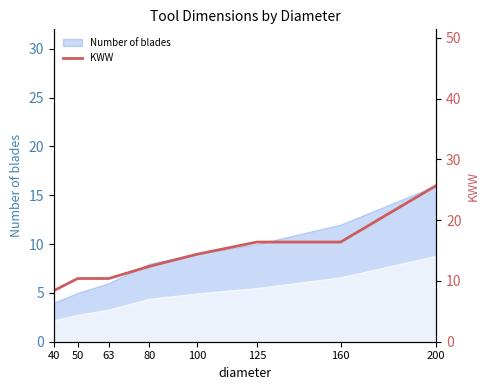

Reading left to right, transcribe all the data shown in this chart.

8.4	10.4	10.4	12.4	14.4	16.4	16.4	25.7